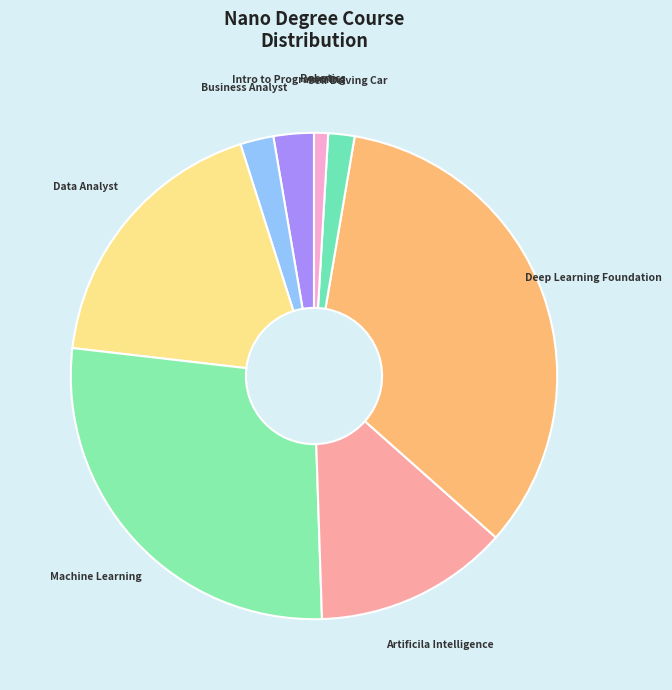

Is there a majority slice in this chart?

No